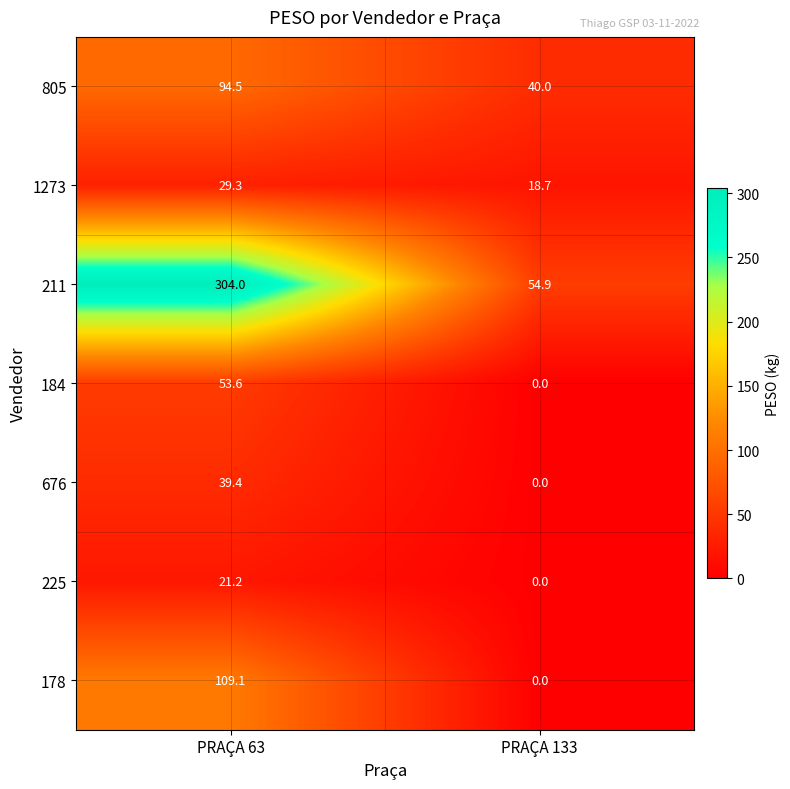

At how many categories does at least one series exceed 59?

1